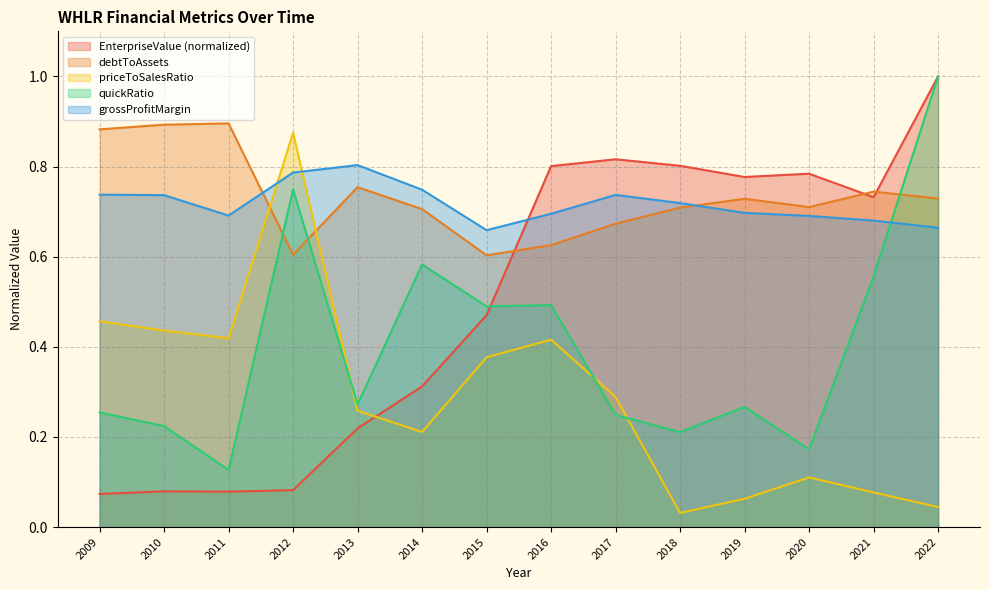

Where is priceToSalesRatio nearest to the value 0?

2018